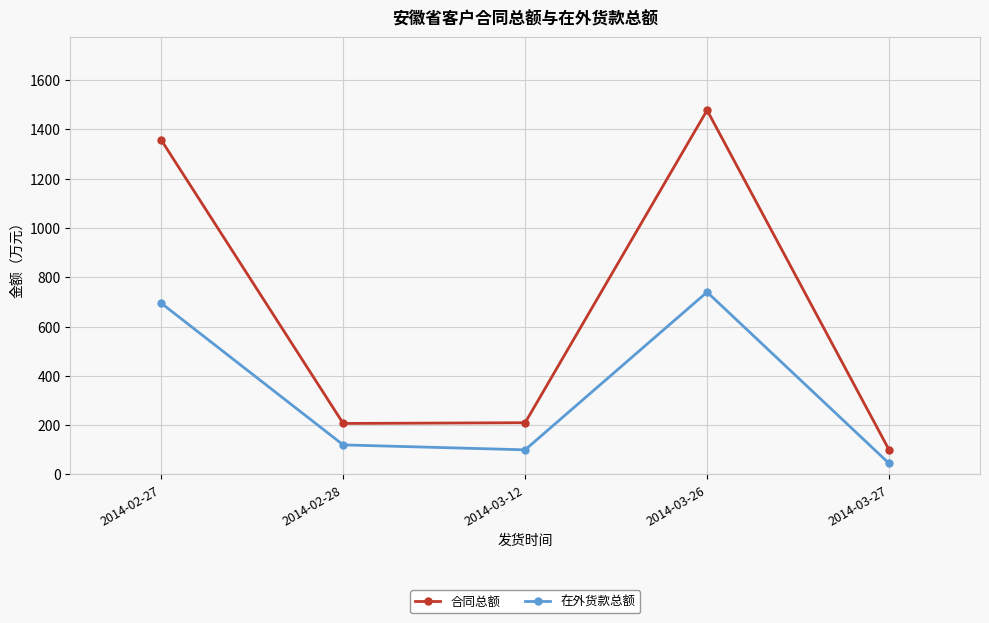

At 2014-02-27, list the series in order from largest to smallest.

合同总额, 在外货款总额